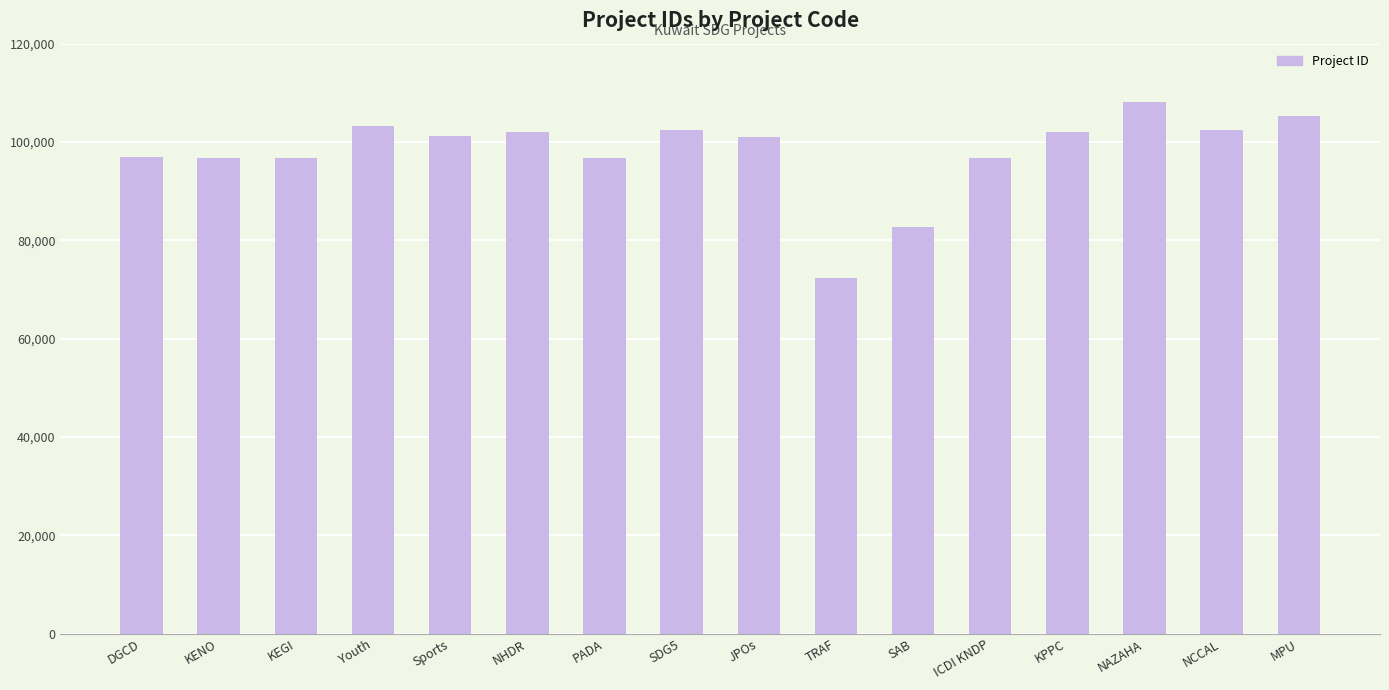

Does the chart contain any negative values?

No